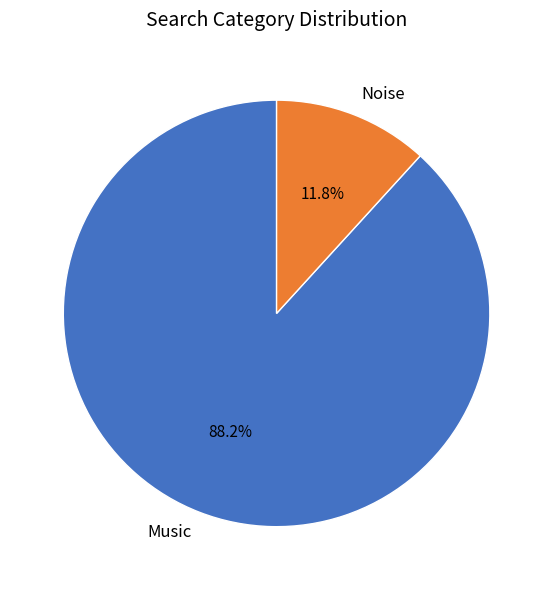

To the nearest percent, what is the difference between the Noise and Music slice percentages?

76%